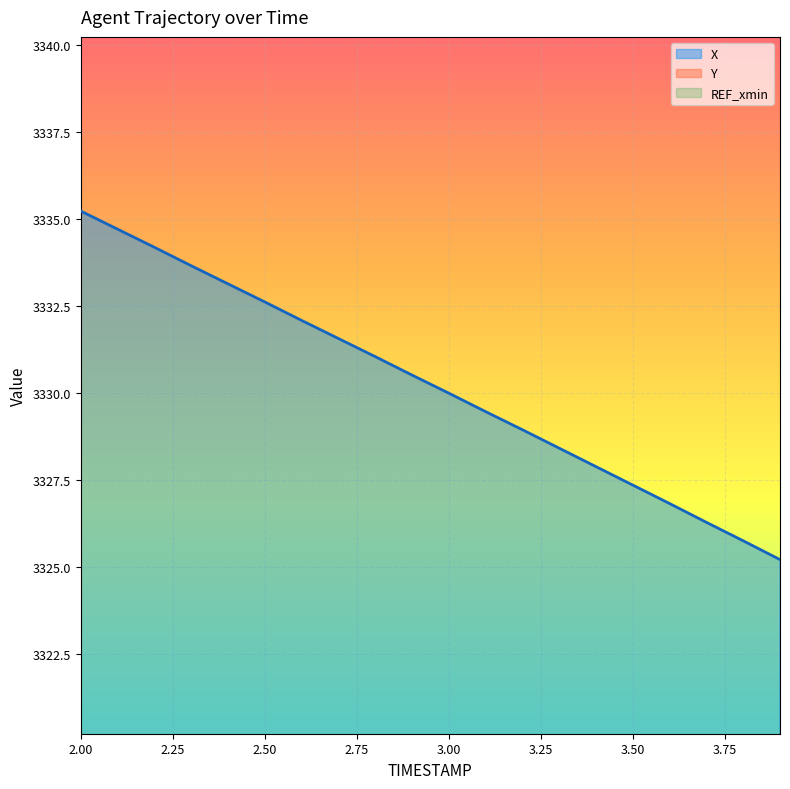

True or false: Y has a value of 3391.2 at 2.2.

False